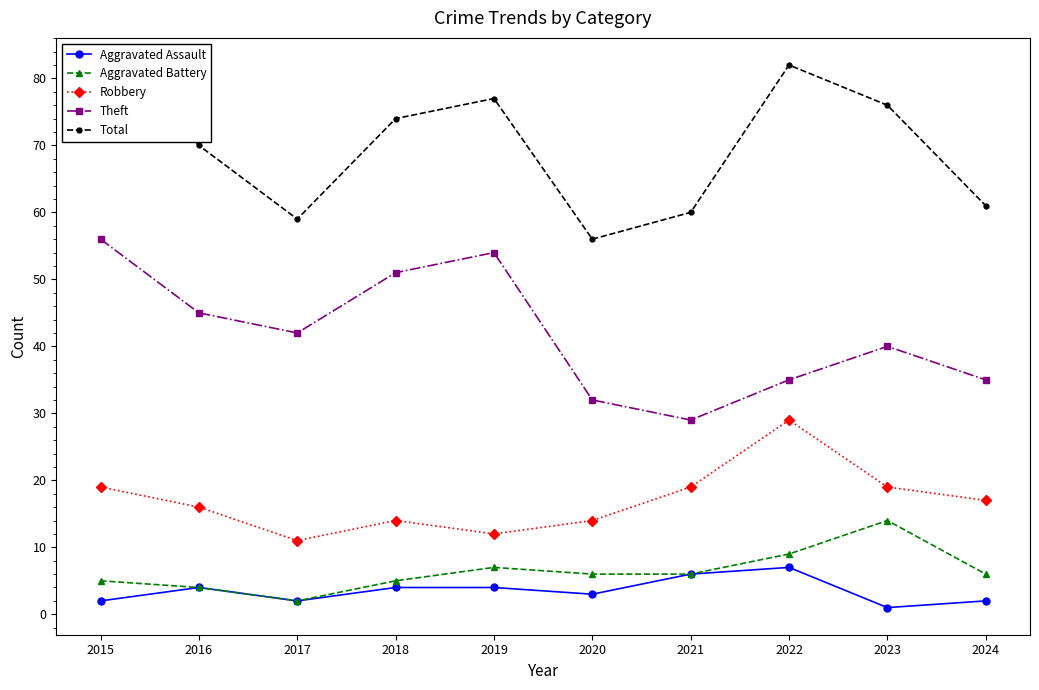

The value of Robbery at 2016 is 16. True or false?

True